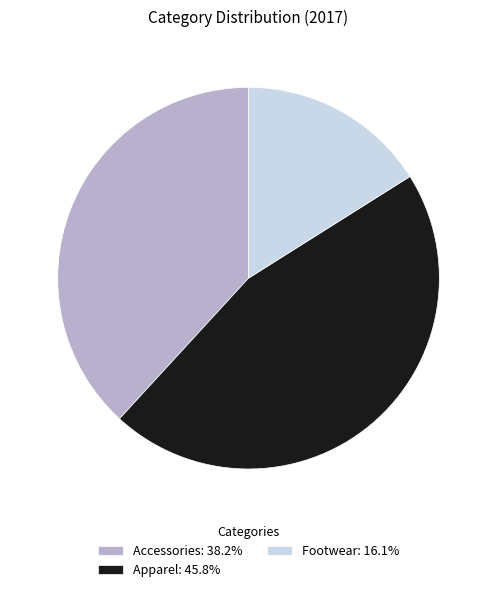

Does Accessories account for over 50% of the chart?

No